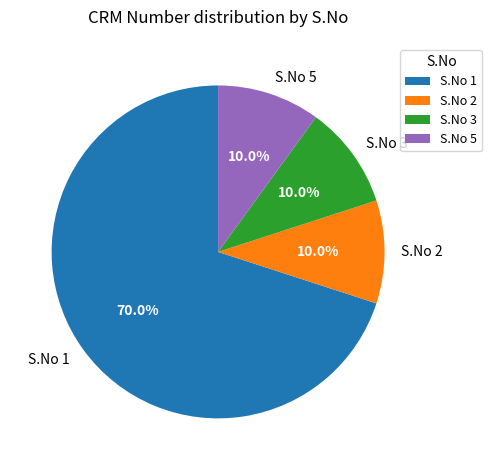

Which slice represents more than half of the pie?

S.No 1